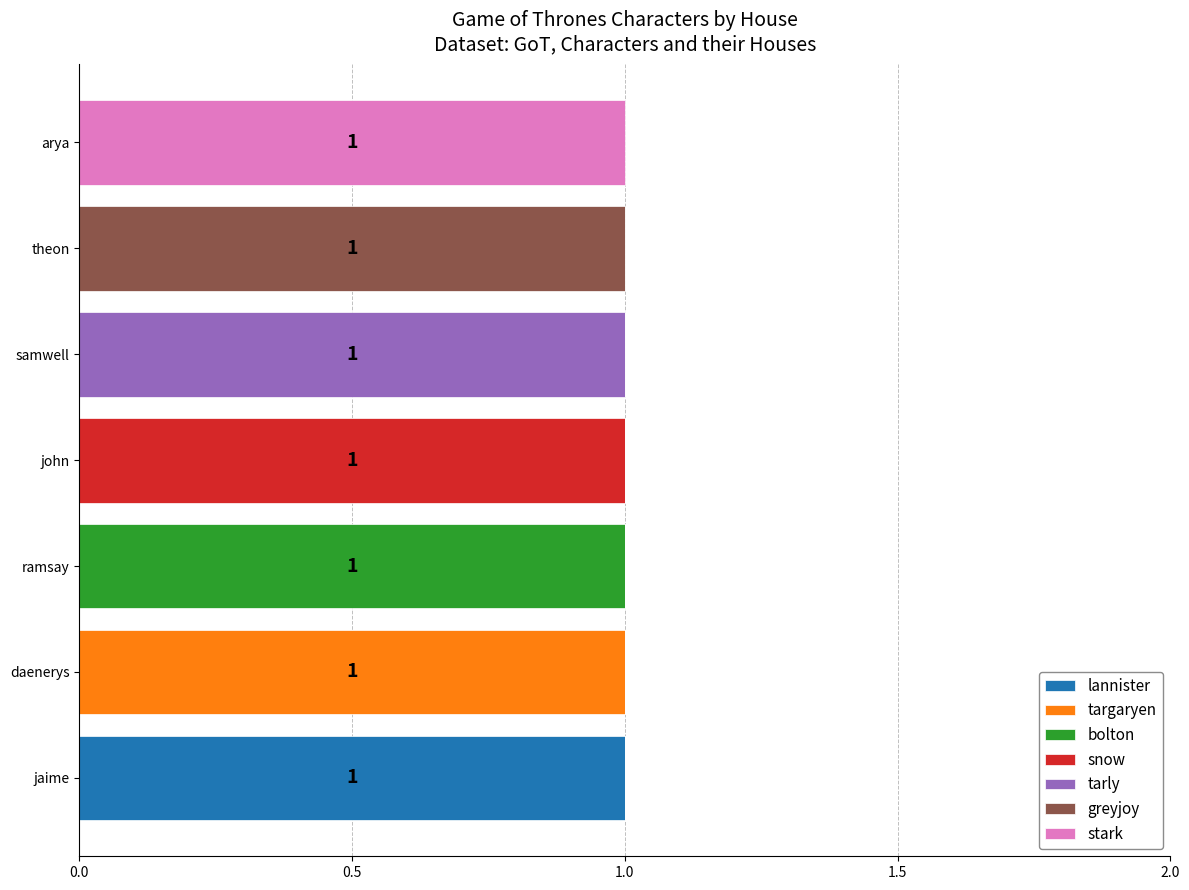

At which label does lannister reach its peak?

jaime